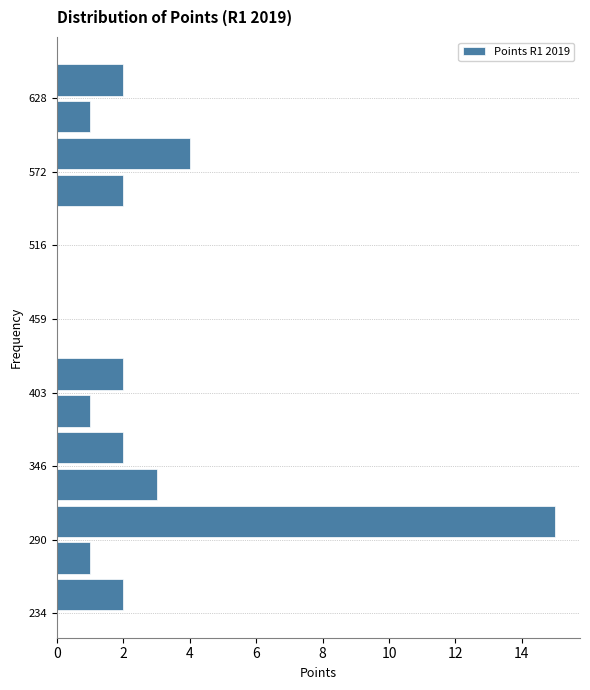

Around what value on the y-axis is the longest bar? Give the approximate position of its centre, as read against the axis.

300